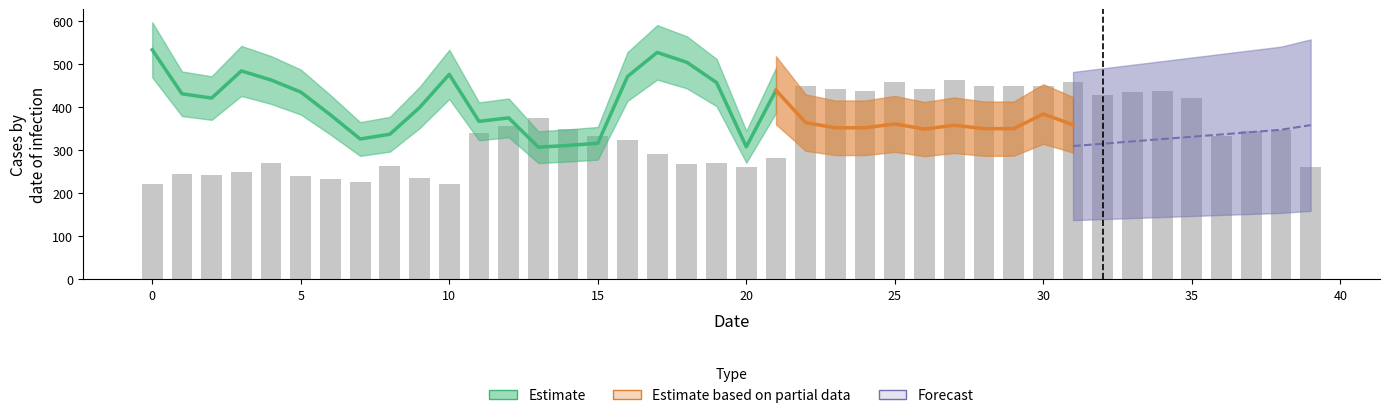

Reading left to right, extract all data points from this chart.

221	244	242	249	271	239	233	227	263	235	222	340	356	374	349	333	324	292	269	271	262	283	449	442	438	458	442	462	448	450	450	459	429	434	438	421	332	345	346	262